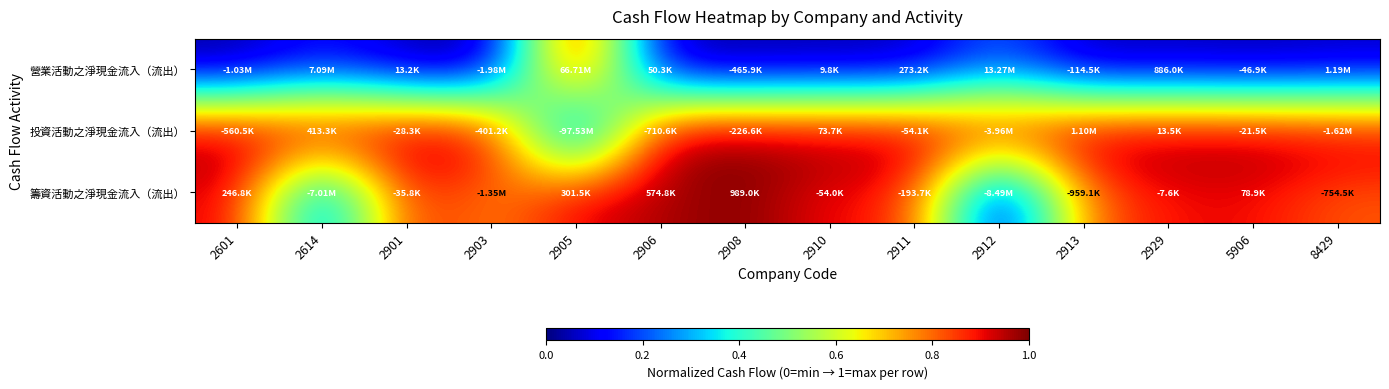

What is the greatest value displayed?

1.0